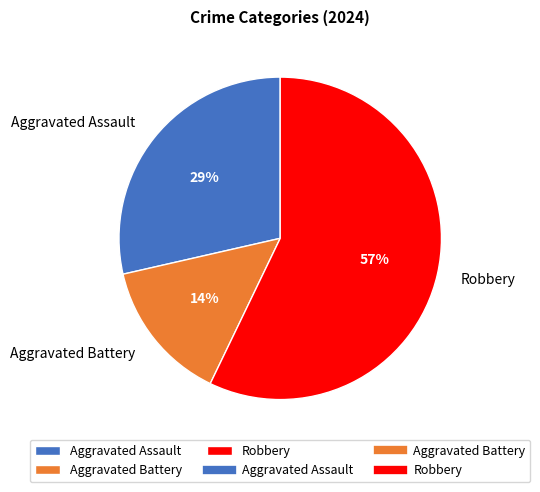

Is Robbery the majority of the pie?

Yes